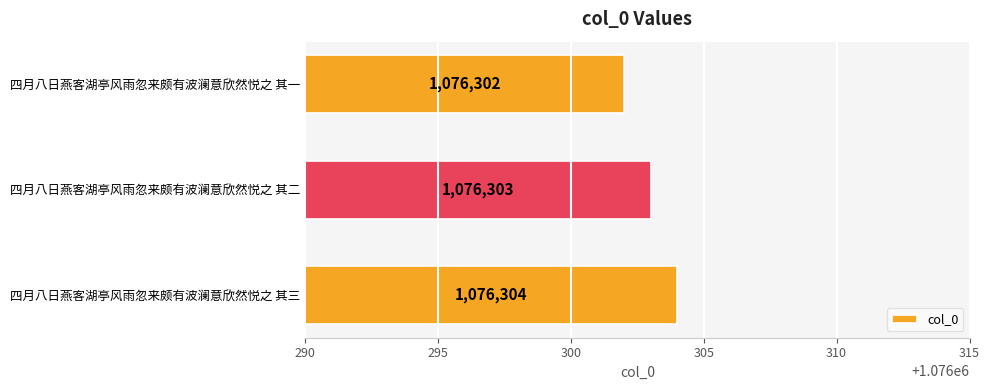

Which category has the lowest value across all series?

四月八日燕客湖亭风雨忽来颇有波澜意欣然悦之 其一